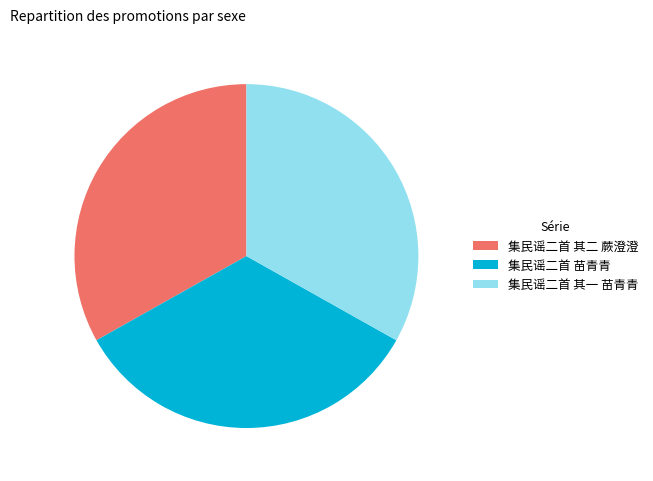

Is there a majority slice in this chart?

No